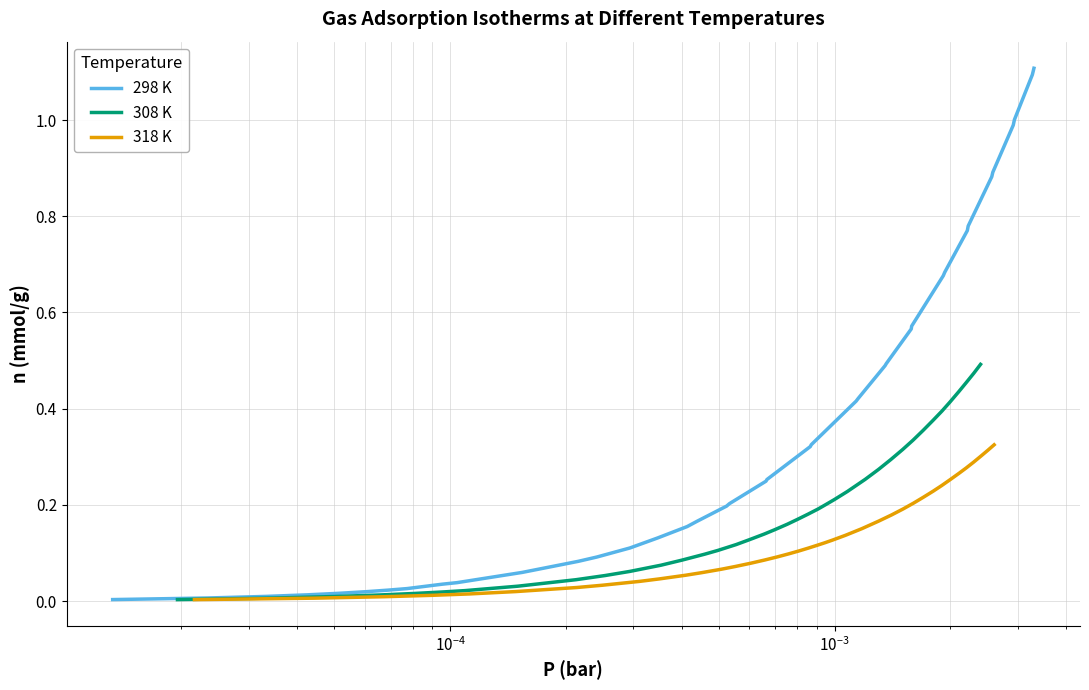

What is the maximum value for 298 K?

1.1